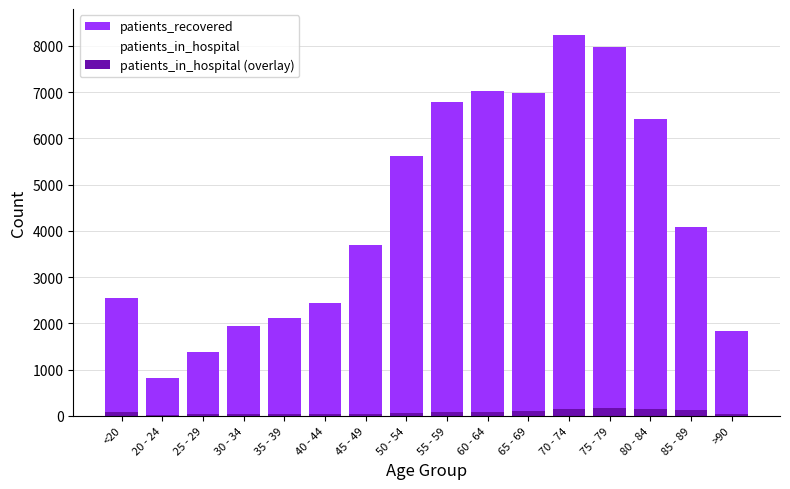

What position from the right is 80 - 84?

3